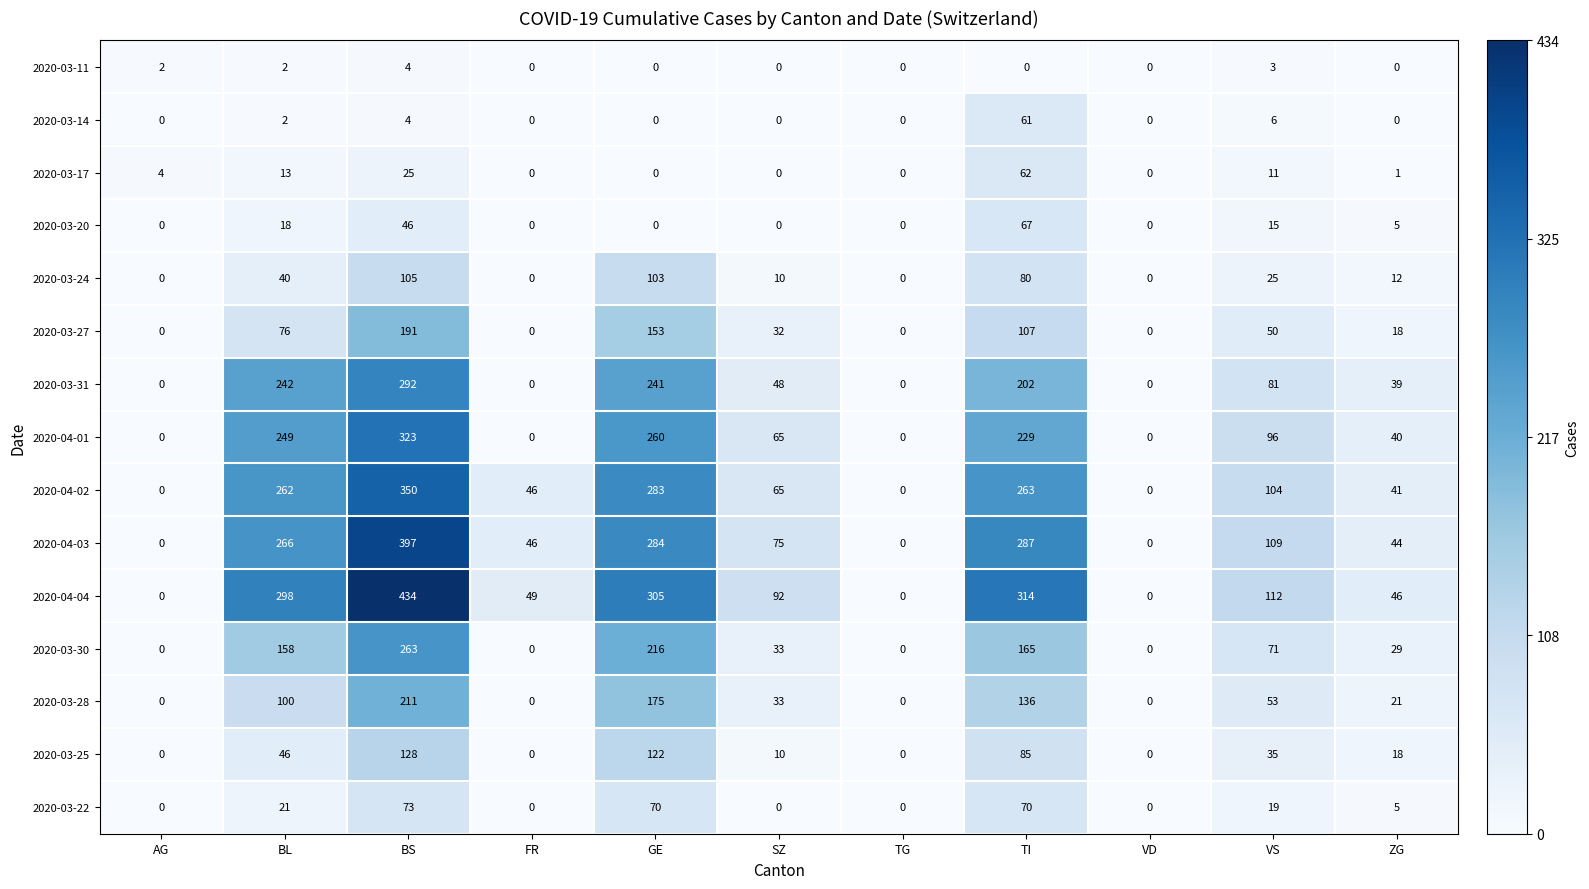

What is the sum of all 2020-03-20 values?

151